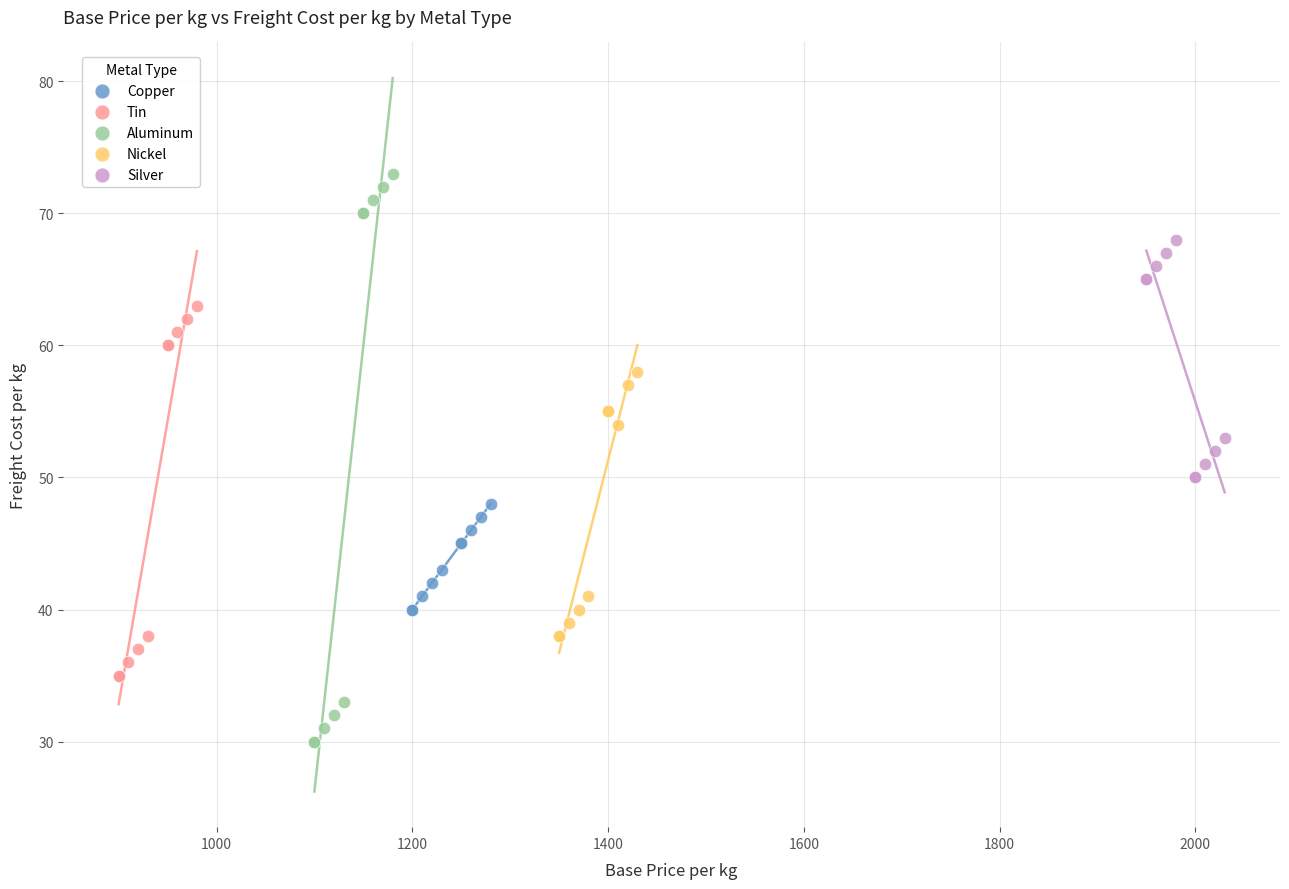

Which series contains the highest Y value?

Aluminum